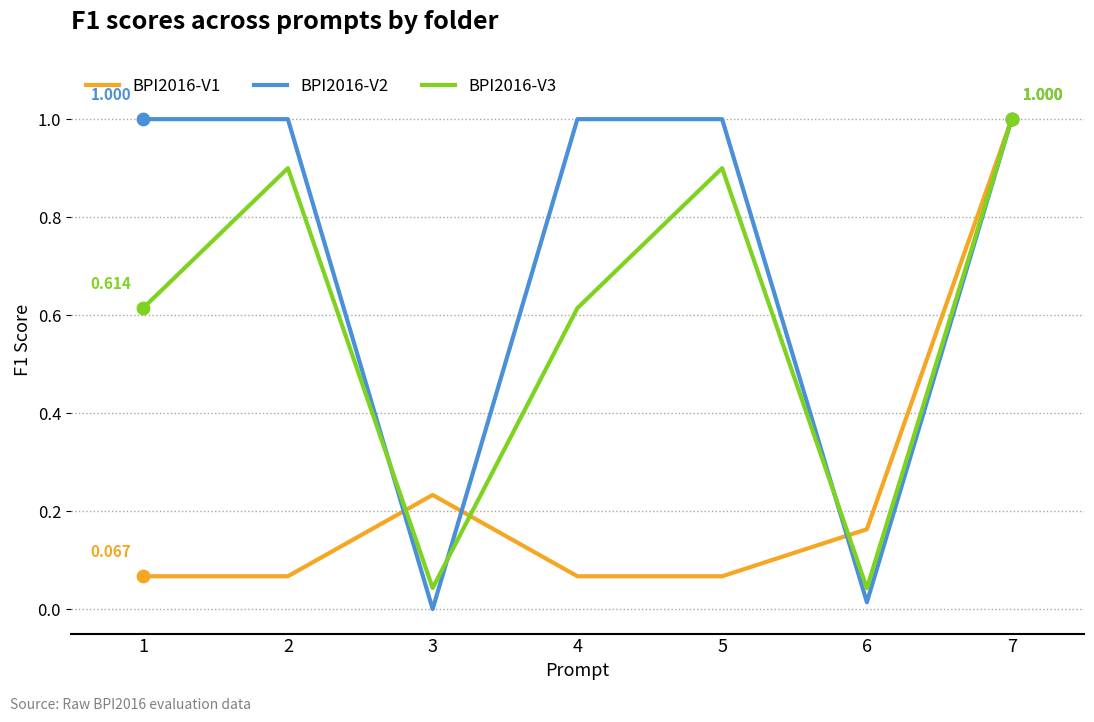

Is the value of BPI2016-V1 at 1 greater than the value of BPI2016-V2 at 4?

No